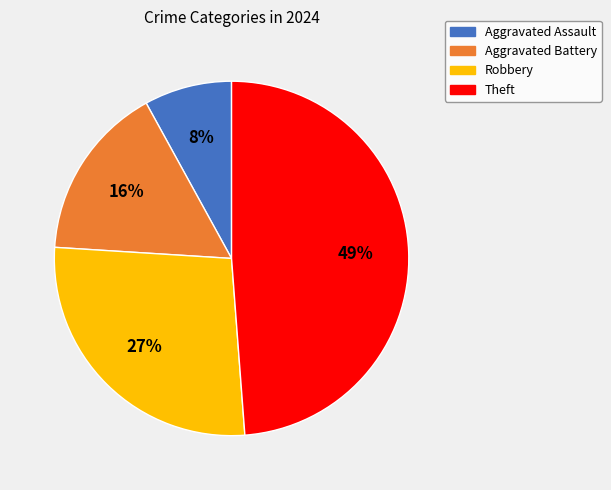

Is it true that Robbery is 41% of the pie?

False